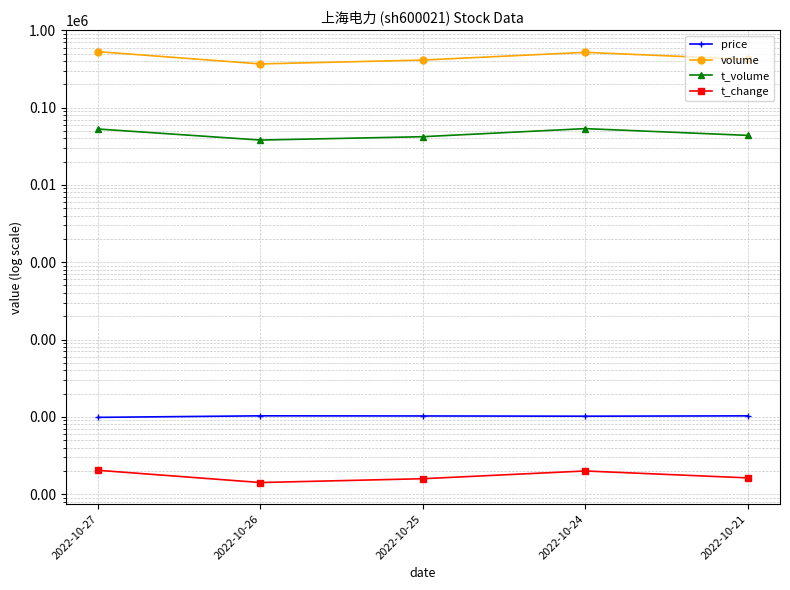

What is the value of the price point at the 1st from the left?

9.8